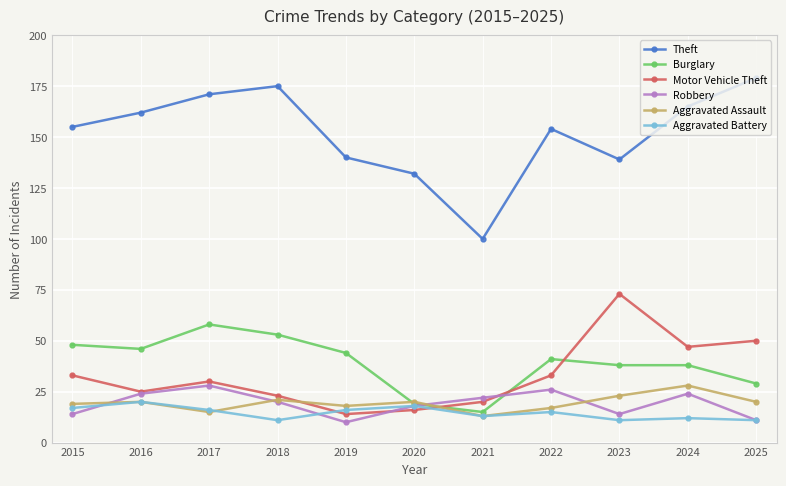

True or false: Theft and Burglary intersect in this chart.

False